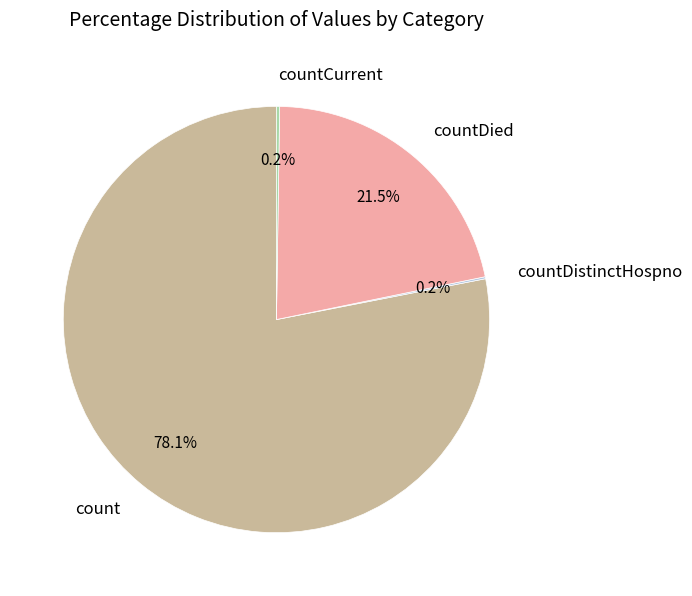

Does countDied account for over 50% of the chart?

No